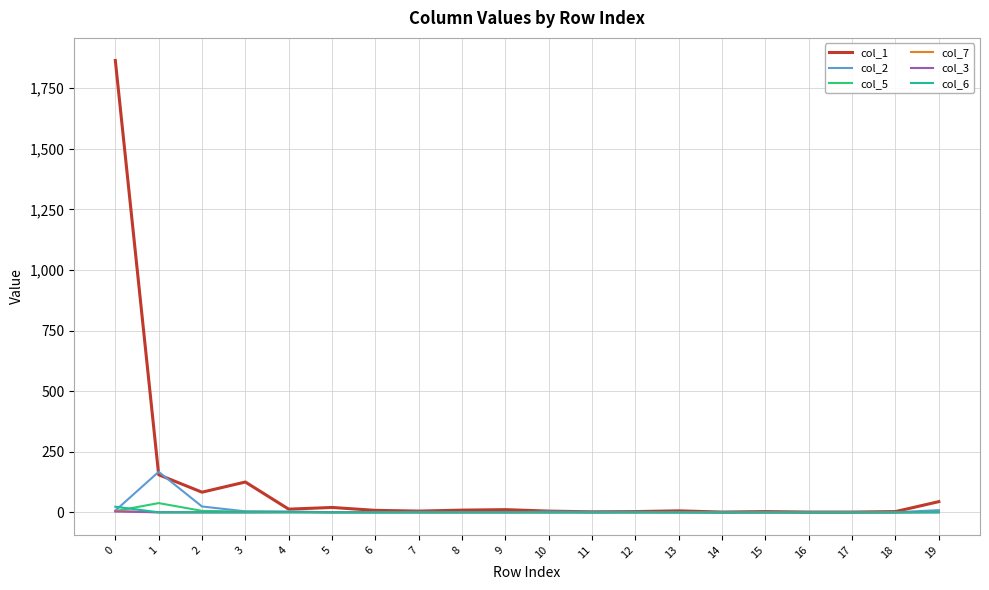

The value of col_1 at 19 is 44. True or false?

True